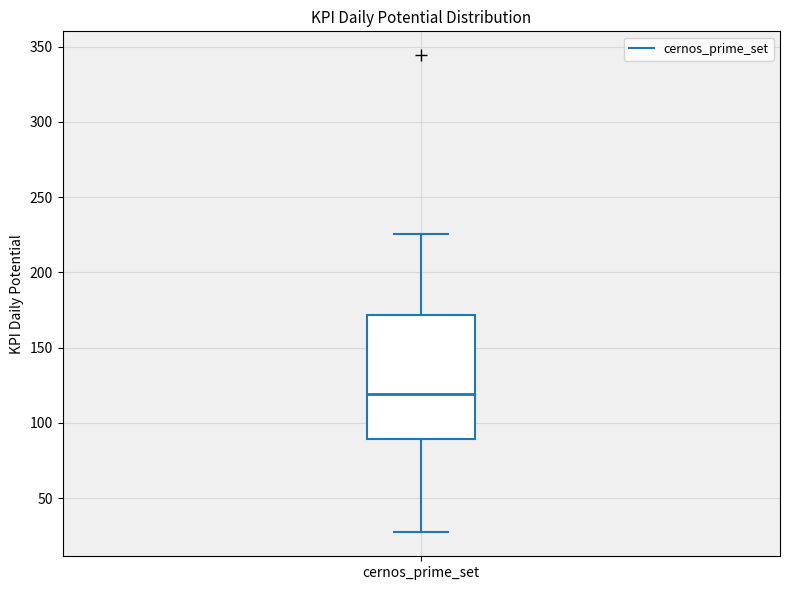

Transcribe this box plot: give where the median line is, the range the box spans, and where the two whiskers end, as read against the y-axis. The values are not printed on the chart, so give them approximately, as read against the axis.

median 120, box 90 to 170, whiskers 25 to 225